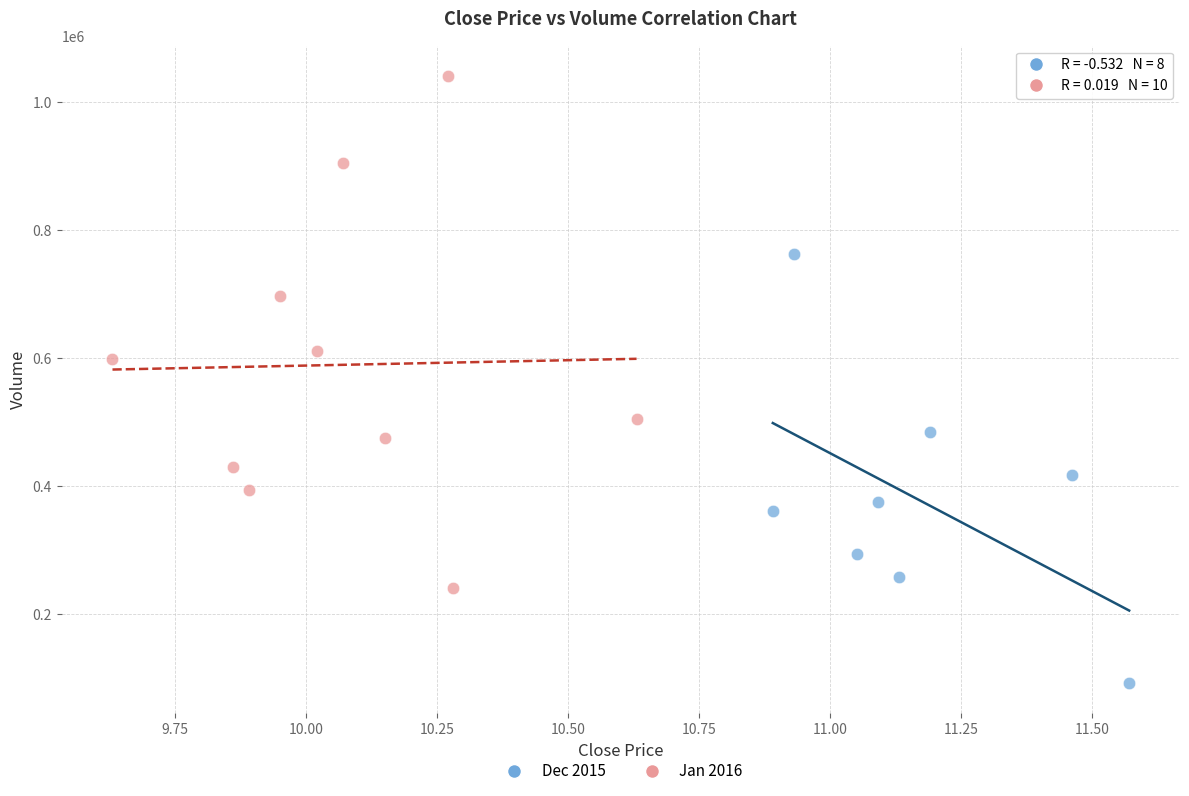

What are all the series names shown in the legend?

Dec 2015, Jan 2016